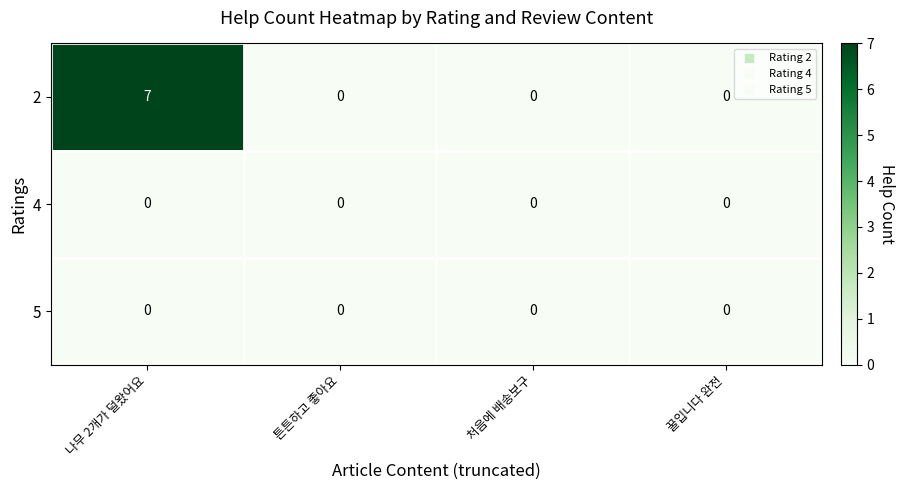

Count the number of data series in this chart.

3